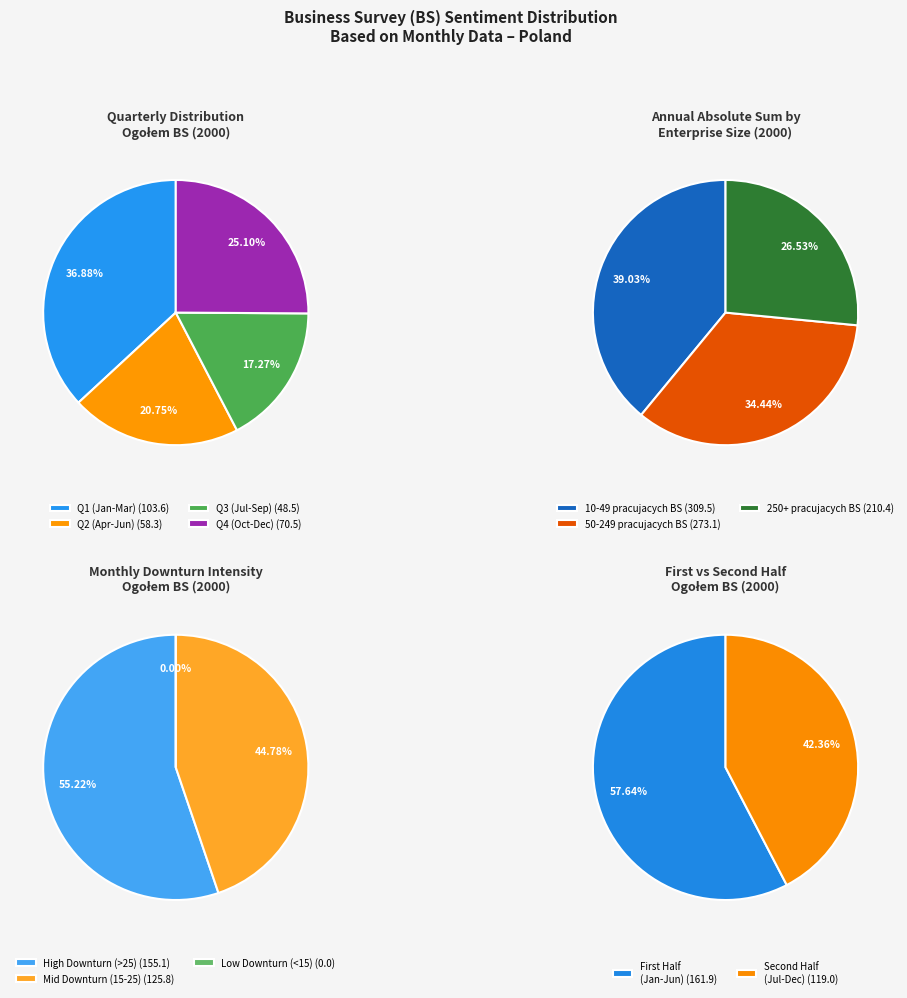

Does 6 account for over 50% of the chart?

No